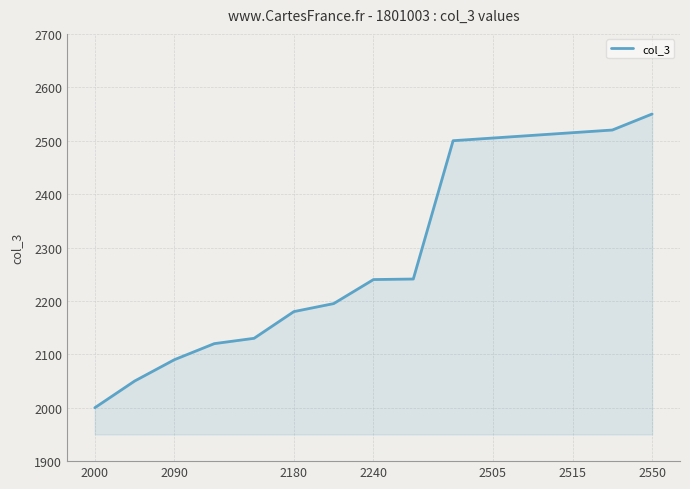

What is the greatest value displayed?

2550